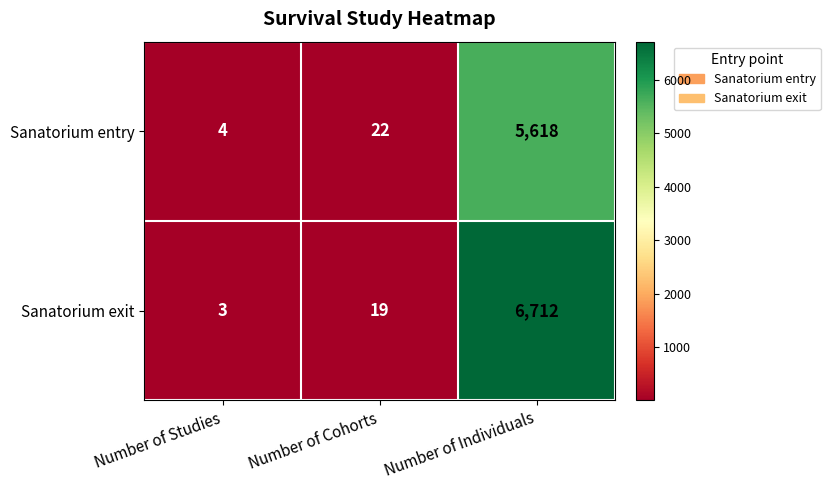

List the series in order of their peak value, lowest first.

Sanatorium entry, Sanatorium exit